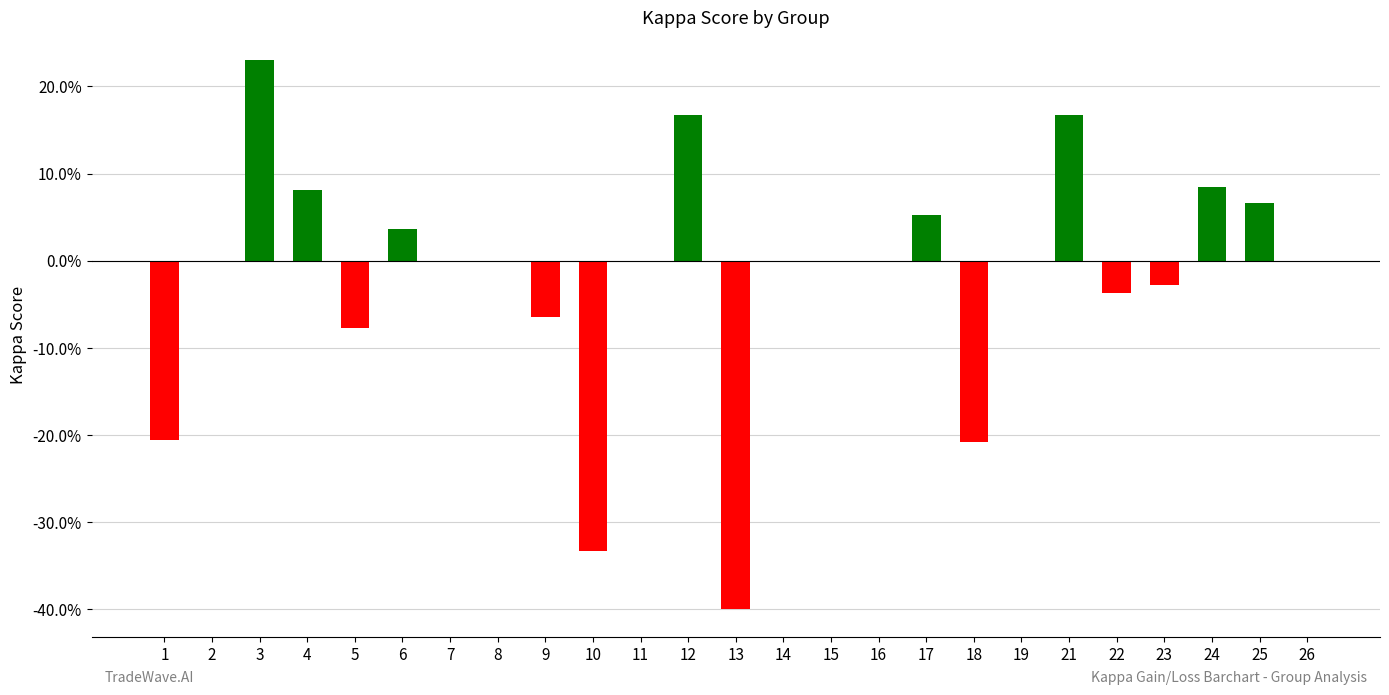

Where is the data nearest to the value 0?

2